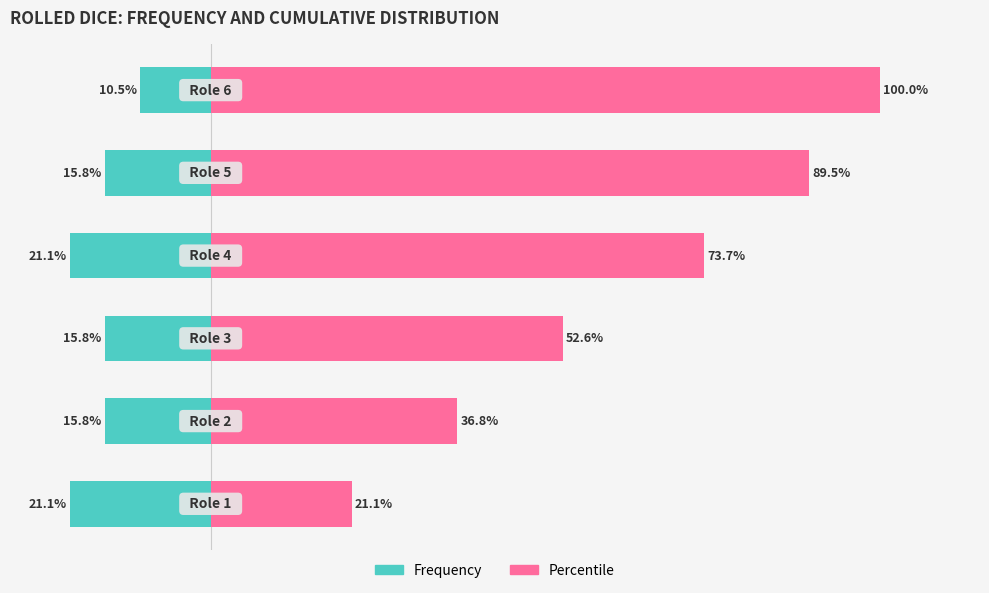

Which series has the largest total across all categories?

Percentile